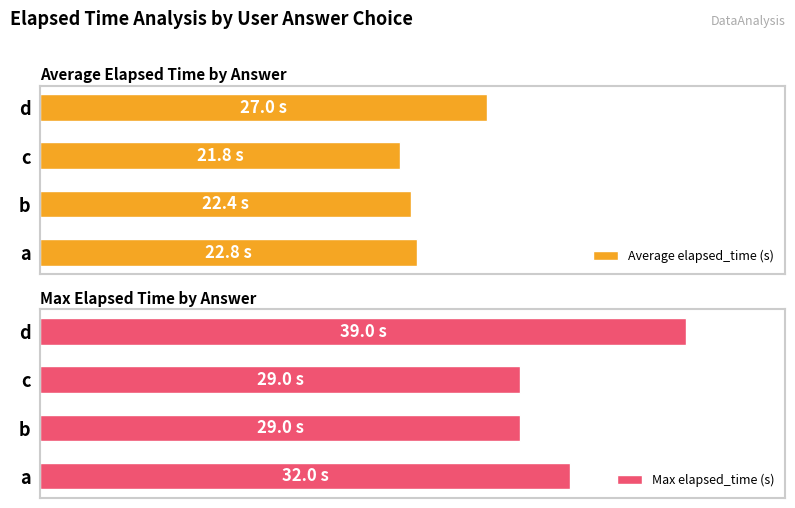

Does the chart contain any negative values?

No